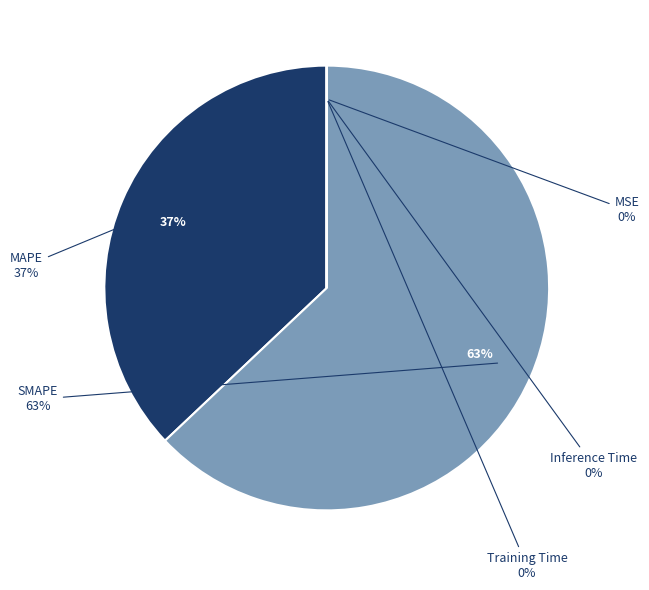

How many segments does this pie chart have?

5